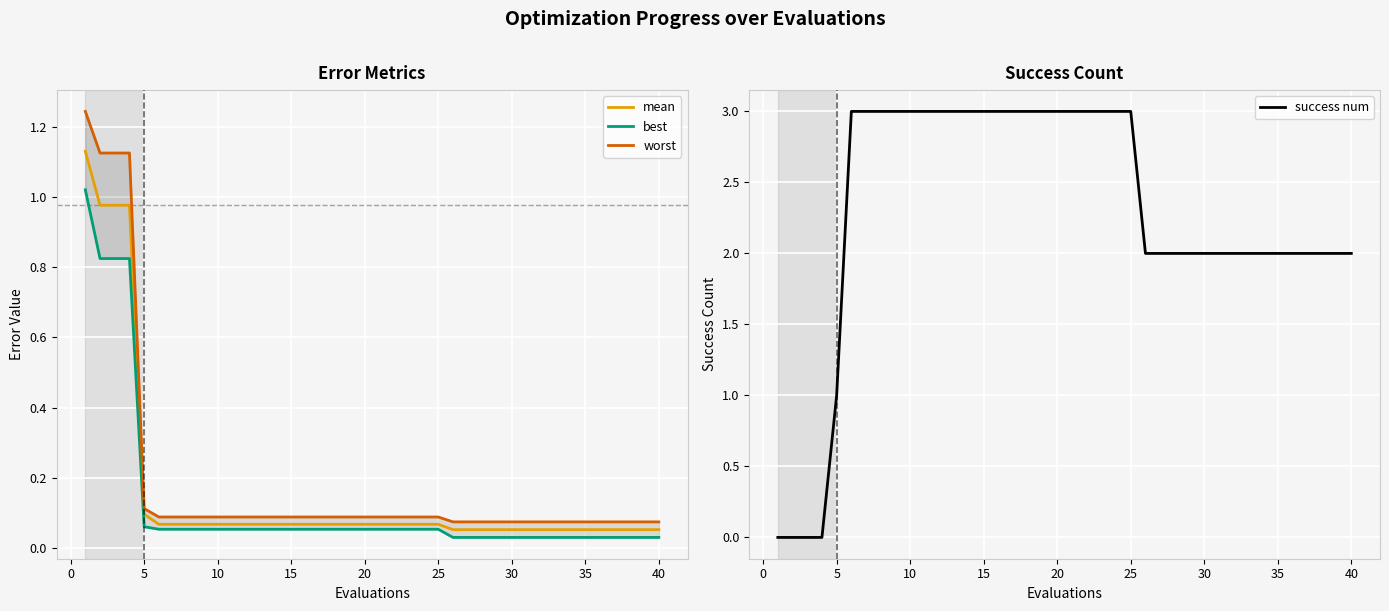

At which label is success num closest to 1?

5